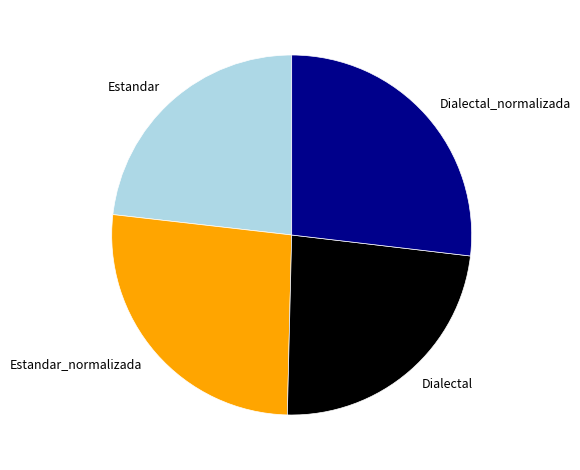

Do Estandar and Dialectal together represent more than half of the pie?

No